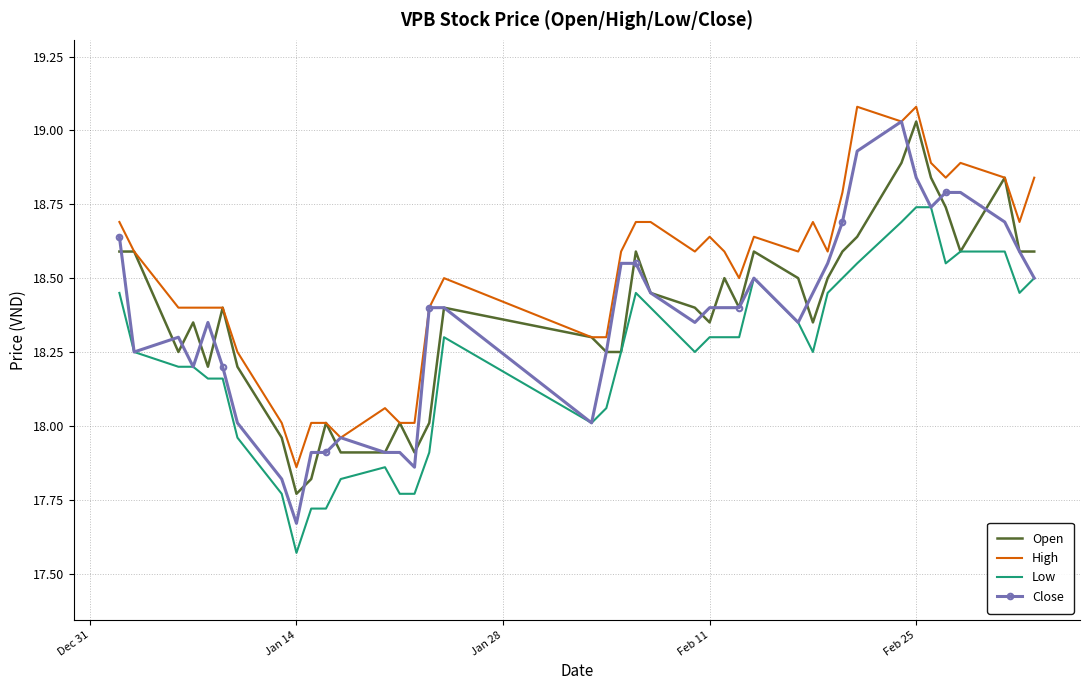

Count the number of data series in this chart.

4